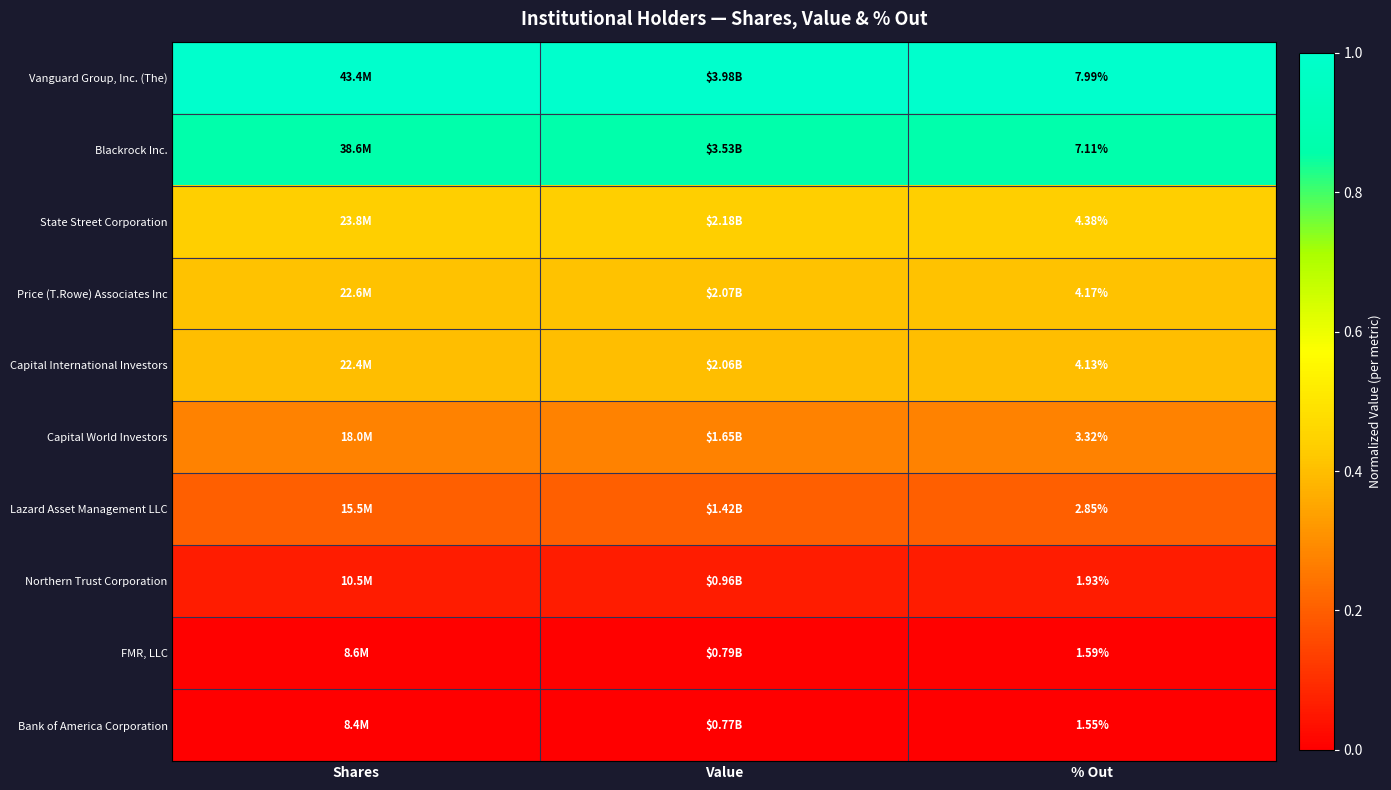

Which series has the largest total across all categories?

Vanguard Group, Inc. (The)